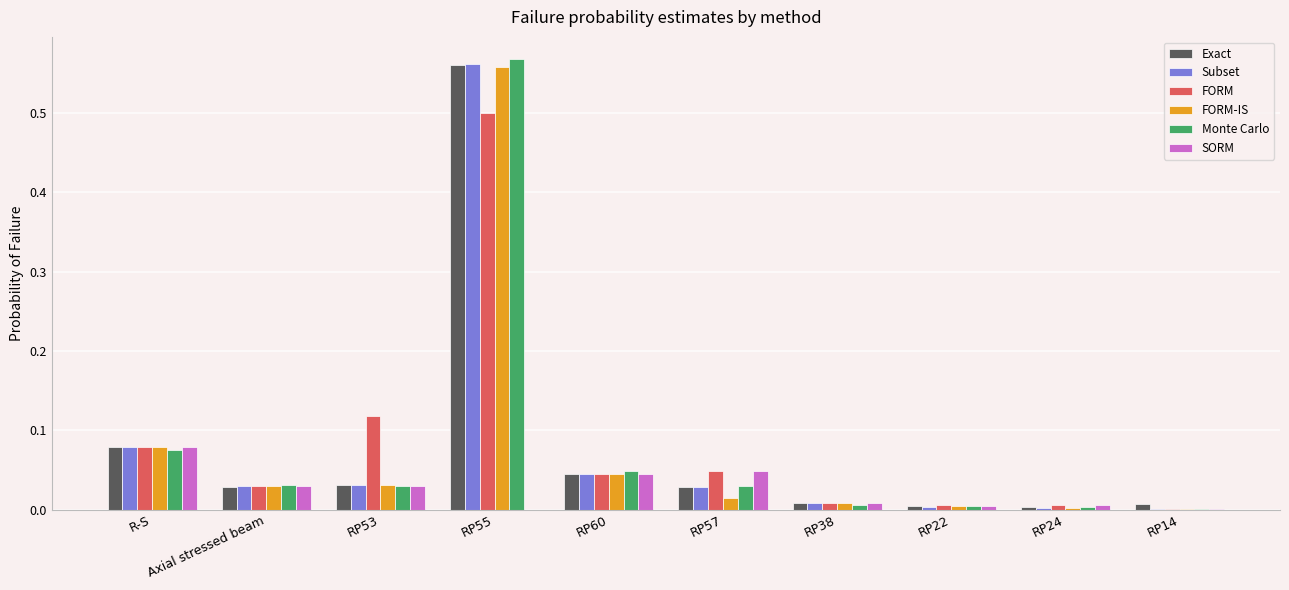

What is the sum of all FORM values?

0.8